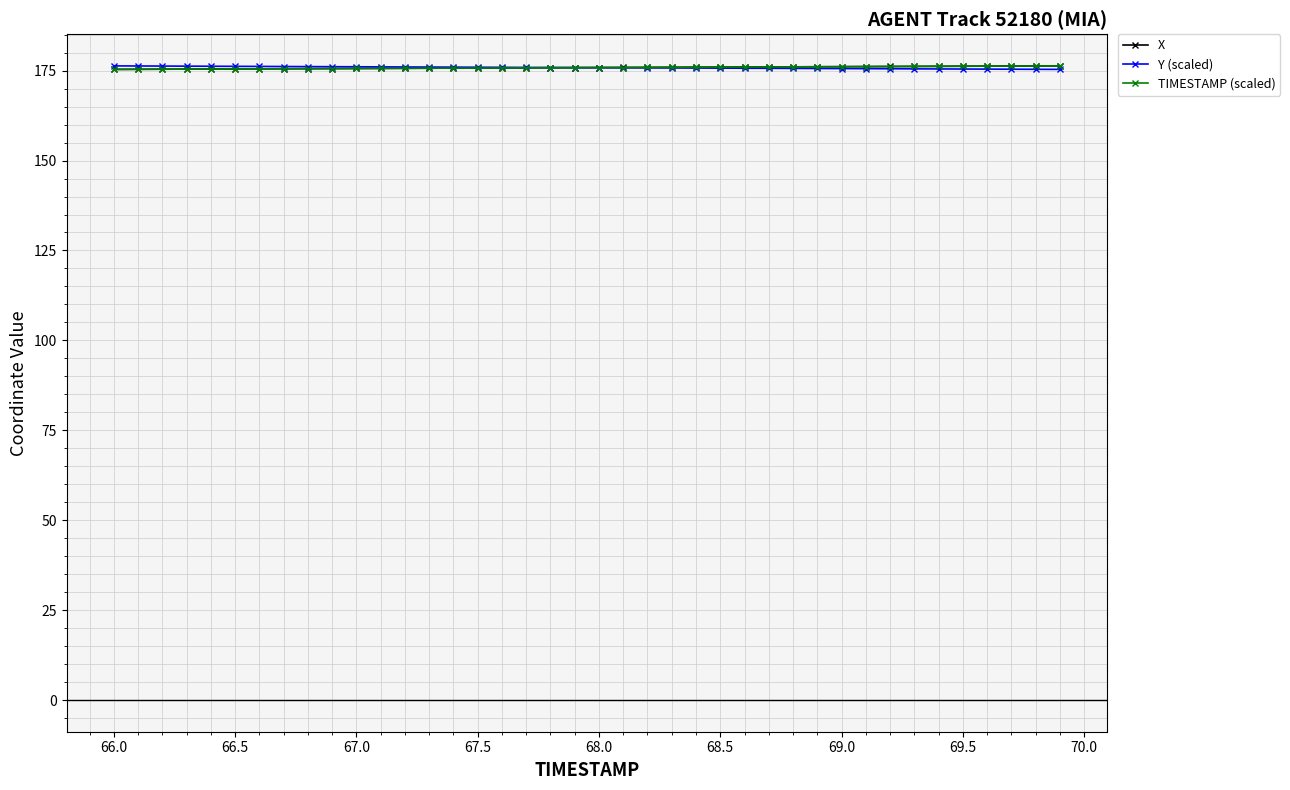

What is the value of the TIMESTAMP (scaled) point at the 16th from the left?

175.7